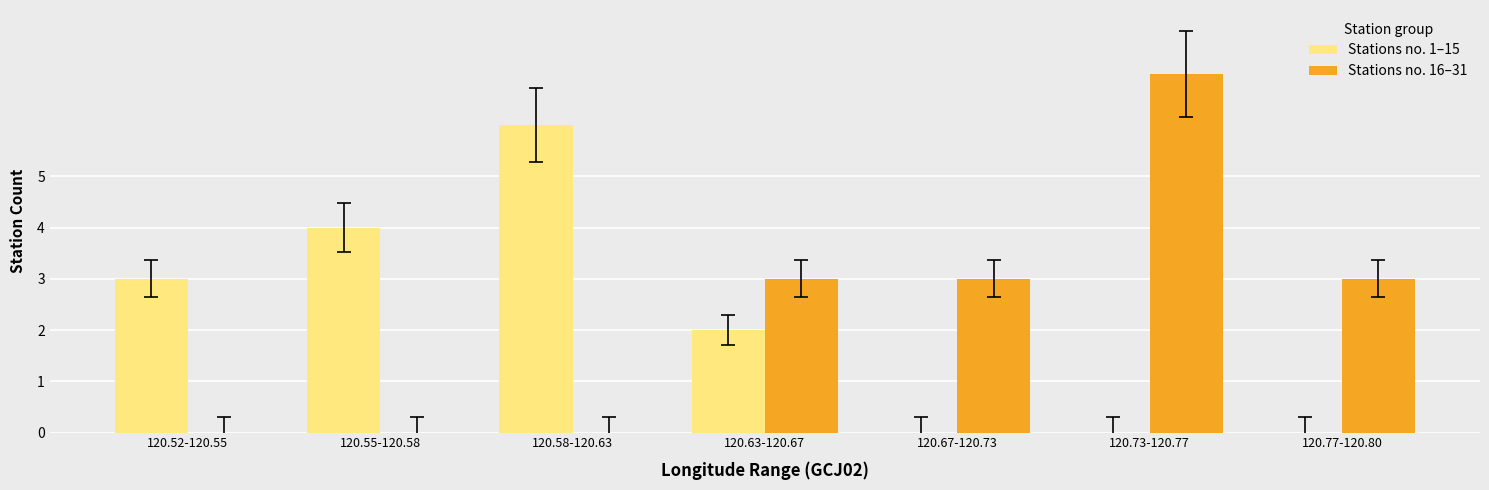

Which series changed the most between 120.52-120.55 and 120.73-120.77?

Stations no. 16–31